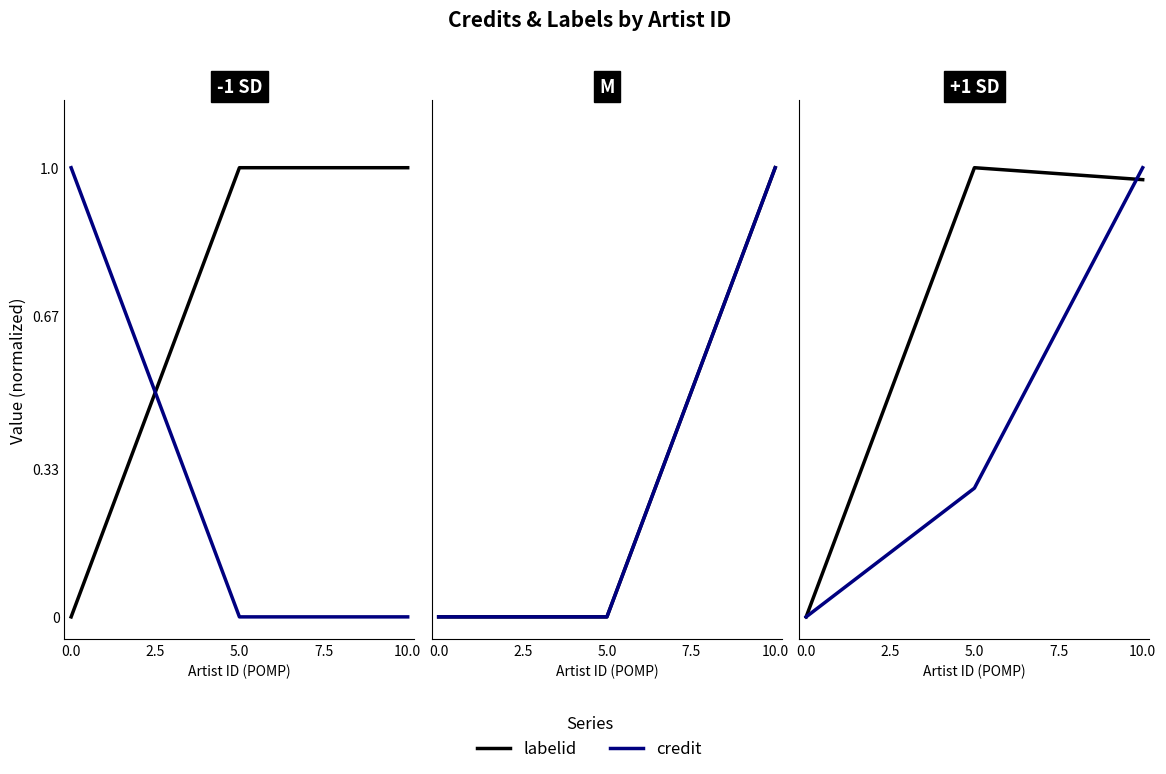

What are all the series names shown in the legend?

labelid, credit